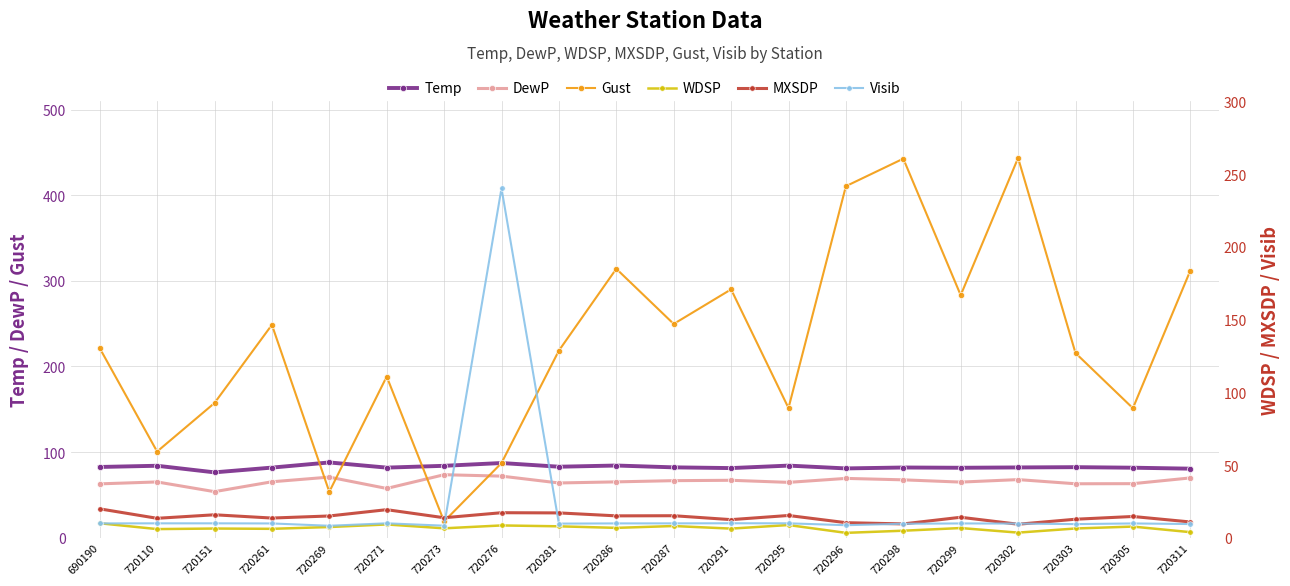

What is the total value across all series at 720273?

205.2